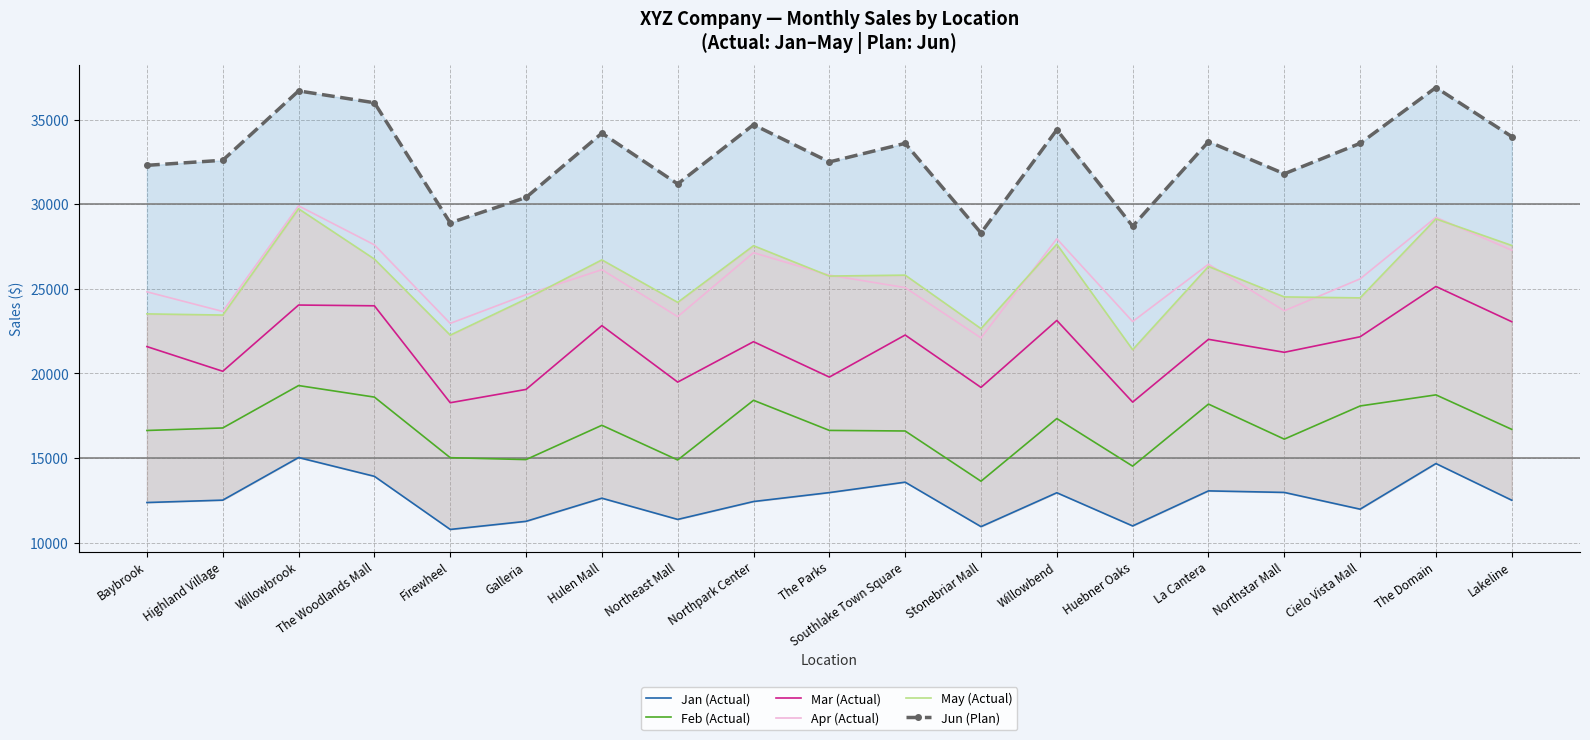

What is the difference between the highest and lowest values at Highland Village?

20093